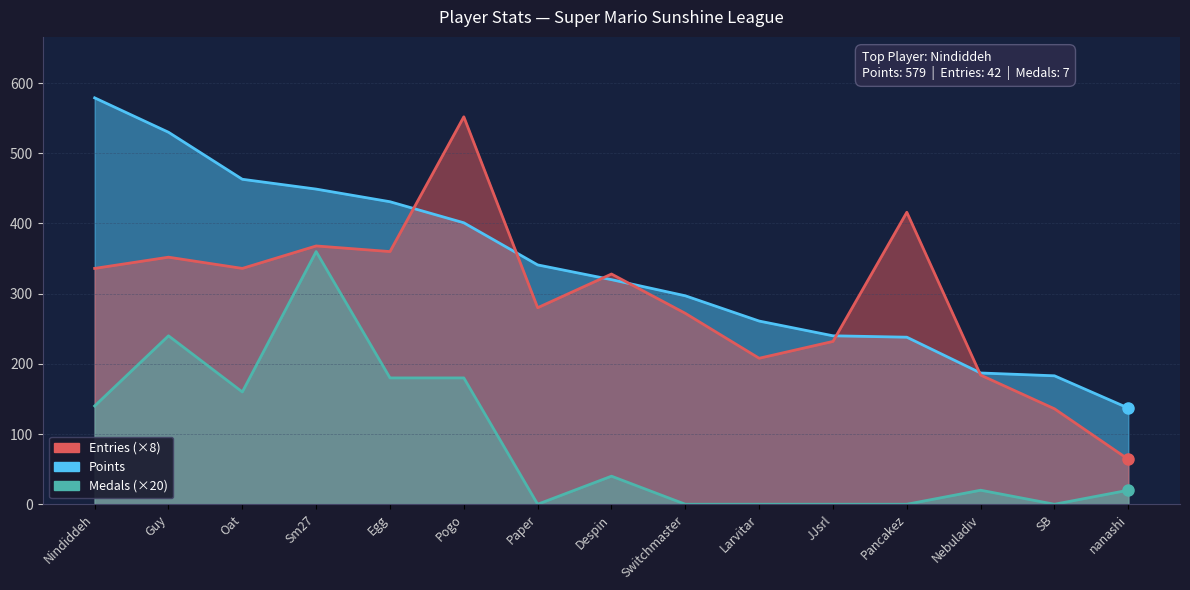

How many values in the Points series exceed 320?

7